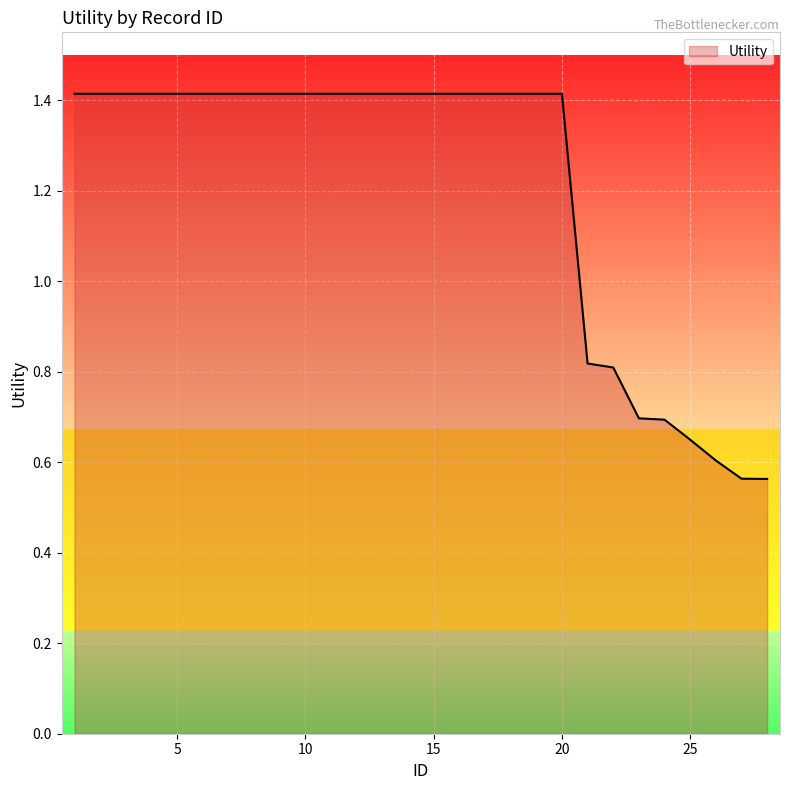

What is the difference between the maximum and minimum values?

0.9